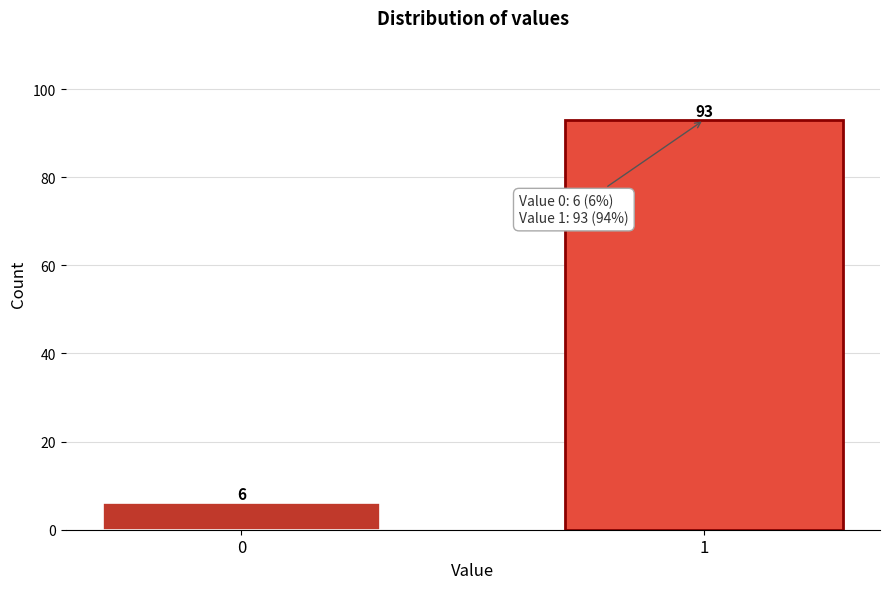

Reading right to left, what are all the values shown in this chart?

93	6